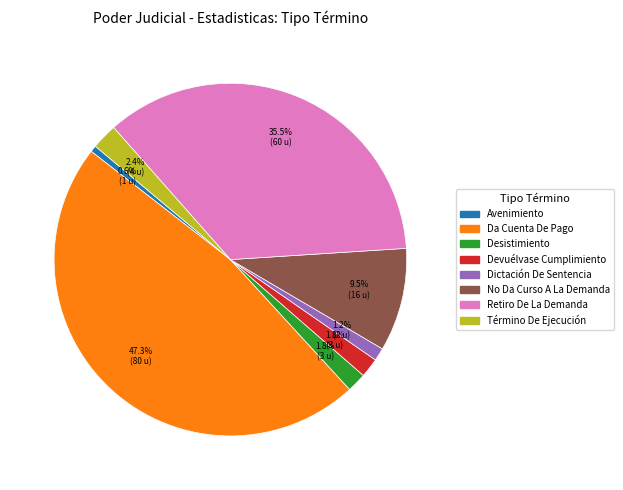

What portion of the pie excludes No Da Curso A La Demanda?

90.5%